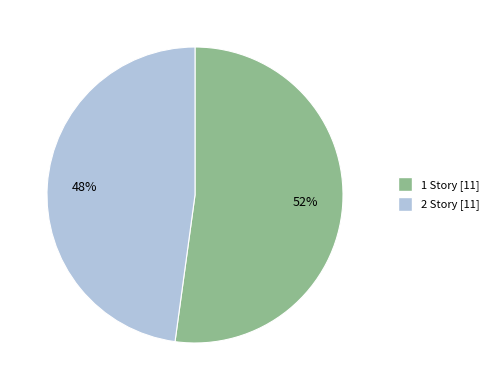

Is it true that 2 Story is 37% of the pie?

False